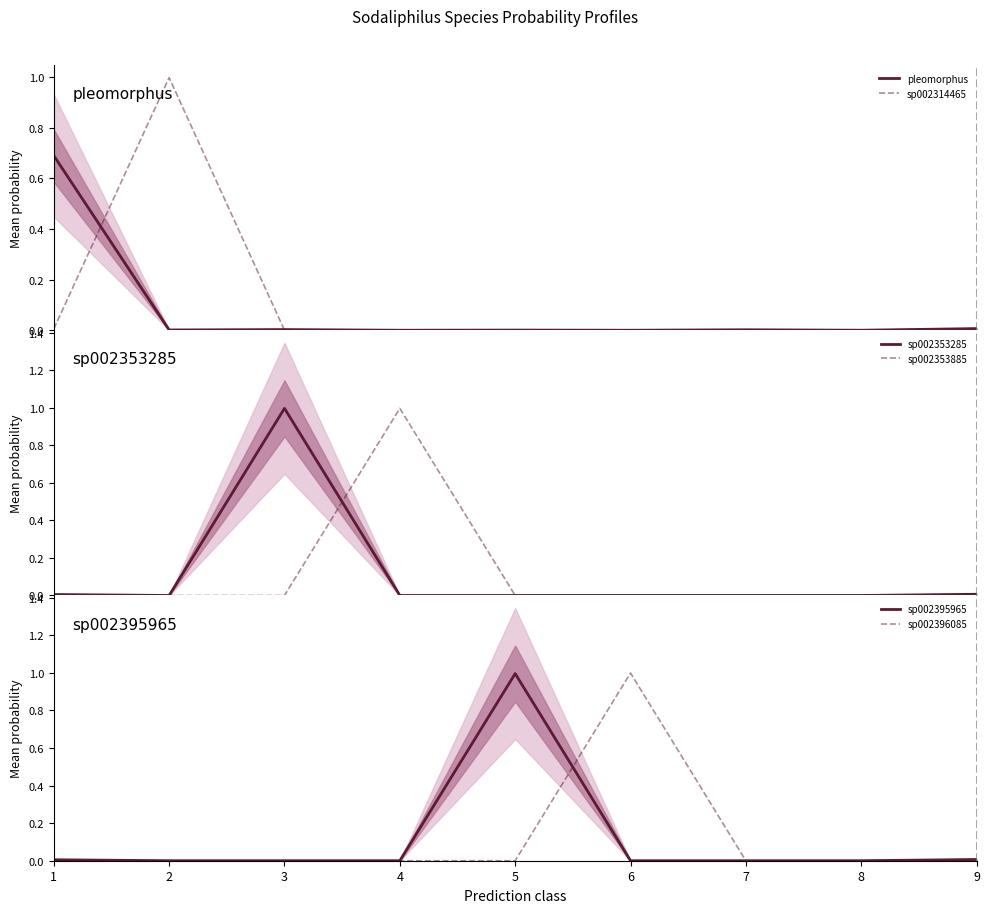

What is the maximum value shown in the chart?

1.0